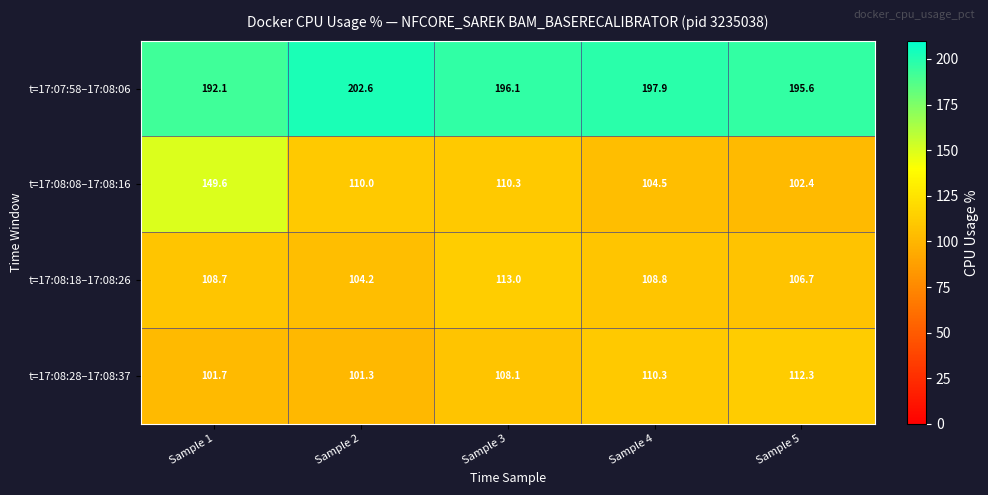

Reading left to right, transcribe all the data shown in this chart.

t=17:07:58–17:08:06: Sample 1=192.1	Sample 2=202.6	Sample 3=196.1	Sample 4=197.9	Sample 5=195.6
t=17:08:08–17:08:16: Sample 1=149.6	Sample 2=110.0	Sample 3=110.3	Sample 4=104.5	Sample 5=102.4
t=17:08:18–17:08:26: Sample 1=108.7	Sample 2=104.2	Sample 3=113.0	Sample 4=108.8	Sample 5=106.7
t=17:08:28–17:08:37: Sample 1=101.7	Sample 2=101.3	Sample 3=108.1	Sample 4=110.3	Sample 5=112.3